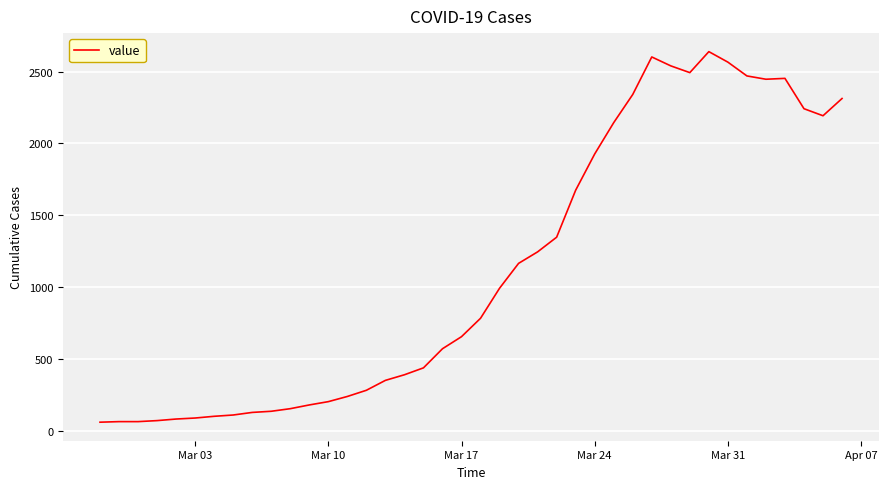

What is the greatest value displayed?

2639